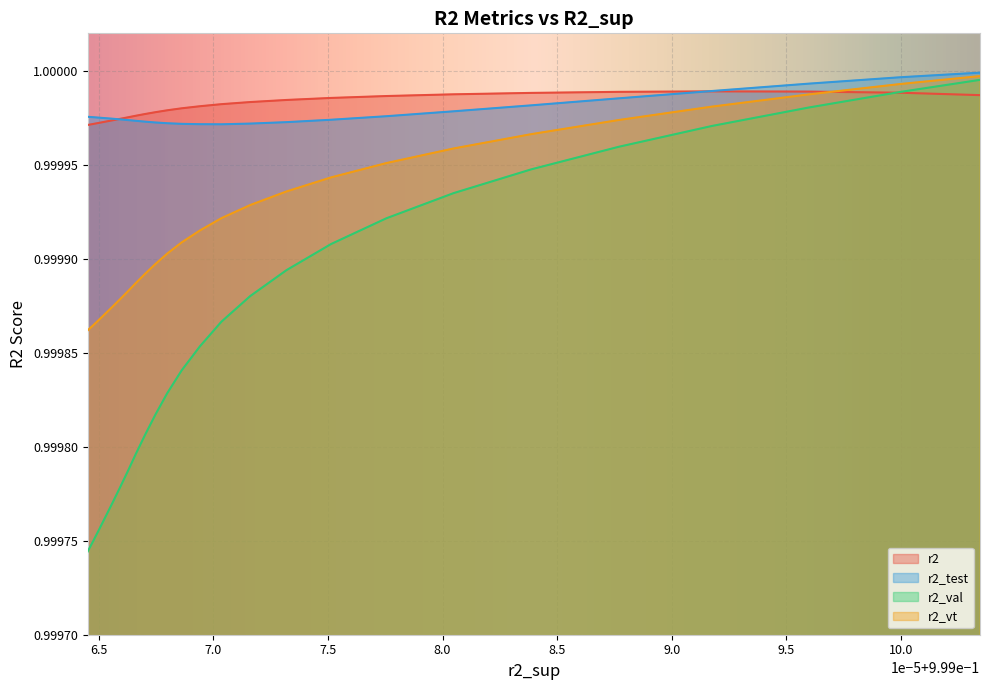

Reading left to right, what are all the values shown in this chart?

r2: 1.0	1.0	1.0	1.0	1.0	1.0	1.0	1.0	1.0	1.0	1.0	1.0	1.0	1.0	1.0	1.0	1.0	1.0	1.0	1.0	1.0	1.0	1.0	1.0	1.0
r2_test: 1.0	1.0	1.0	1.0	1.0	1.0	1.0	1.0	1.0	1.0	1.0	1.0	1.0	1.0	1.0	1.0	1.0	1.0	1.0	1.0	1.0	1.0	1.0	1.0	1.0
r2_val: 1.0	1.0	1.0	1.0	1.0	1.0	1.0	1.0	1.0	1.0	1.0	1.0	1.0	1.0	1.0	1.0	1.0	1.0	1.0	1.0	1.0	1.0	1.0	1.0	1.0
r2_vt: 1.0	1.0	1.0	1.0	1.0	1.0	1.0	1.0	1.0	1.0	1.0	1.0	1.0	1.0	1.0	1.0	1.0	1.0	1.0	1.0	1.0	1.0	1.0	1.0	1.0